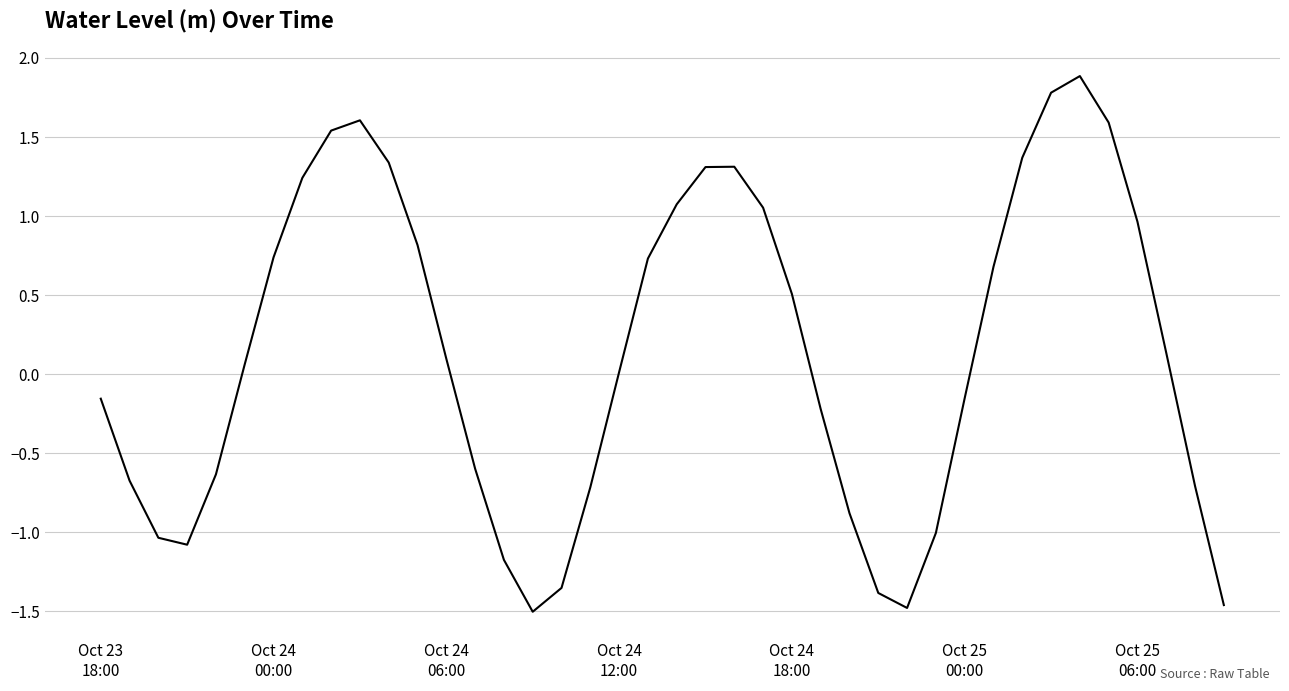

Is this an area chart (filled region under the line)?

No